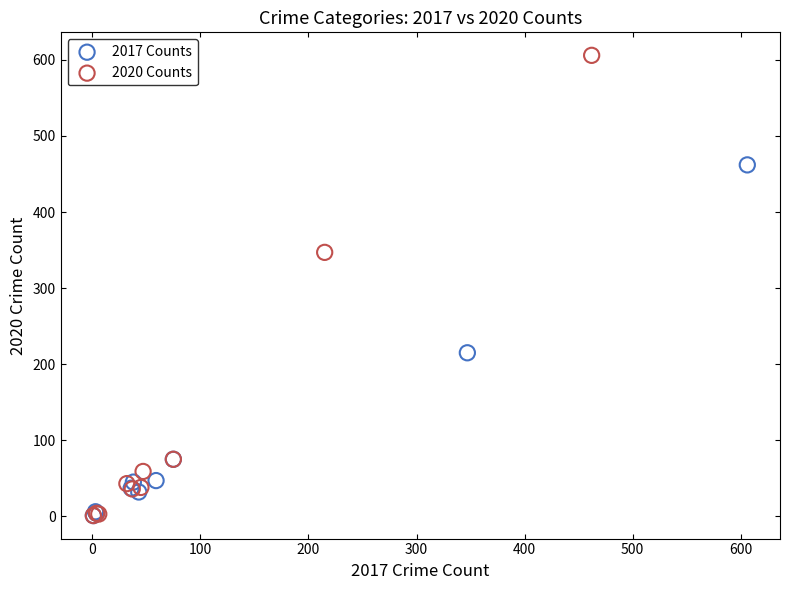

What are all the series names shown in the legend?

2017 Counts, 2020 Counts